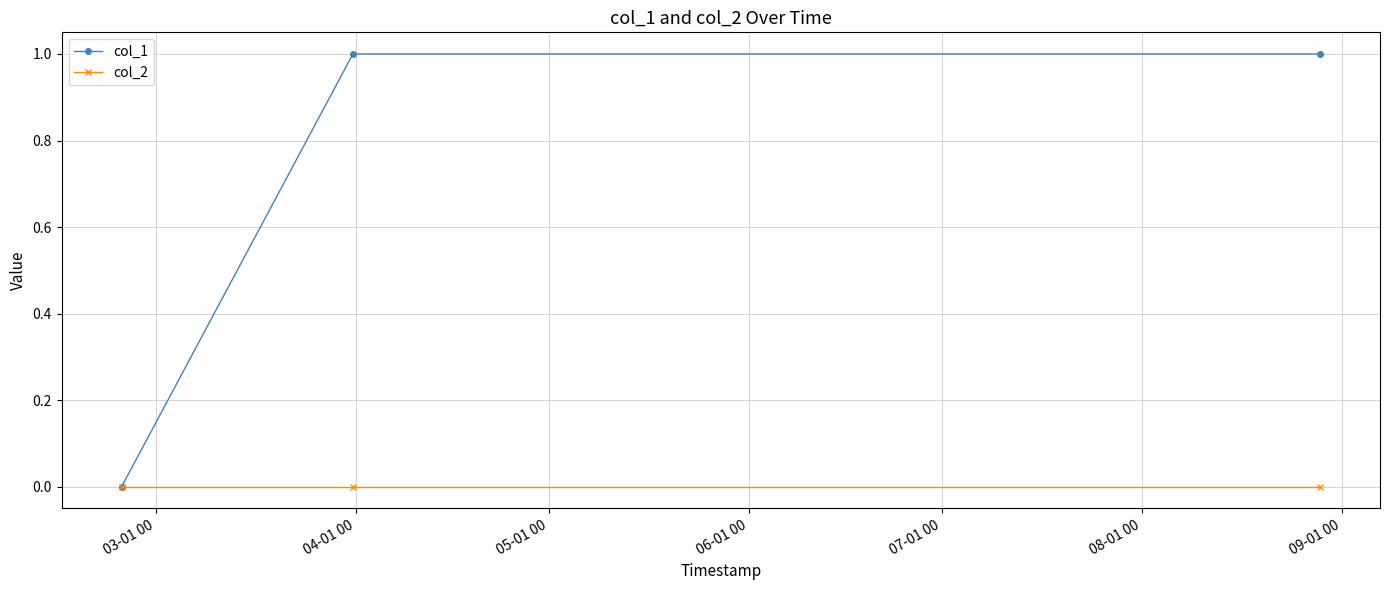

Is this an area chart (filled region under the line)?

No